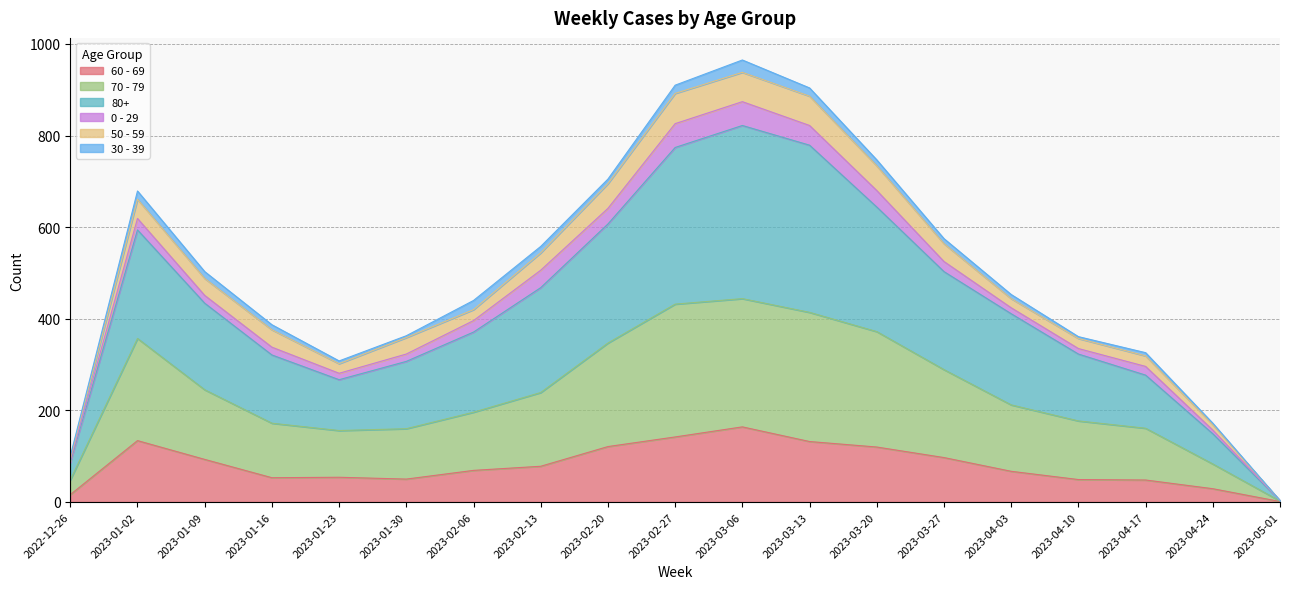

At which label is 60 - 69 closest to 82?

2023-02-13